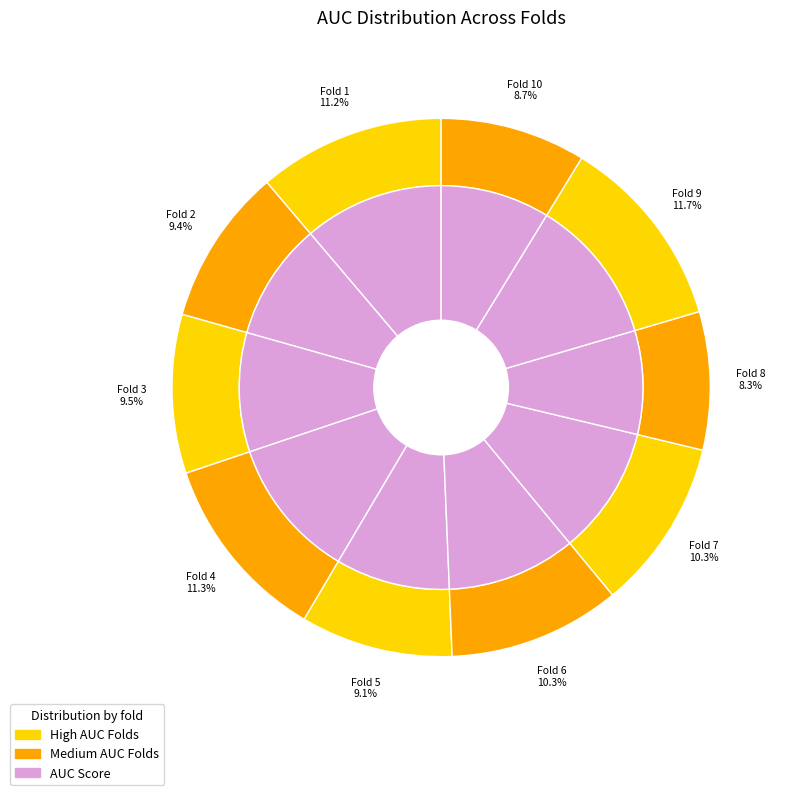

To the nearest percent, what is the difference between the 5 and 6 slice percentages?

1%